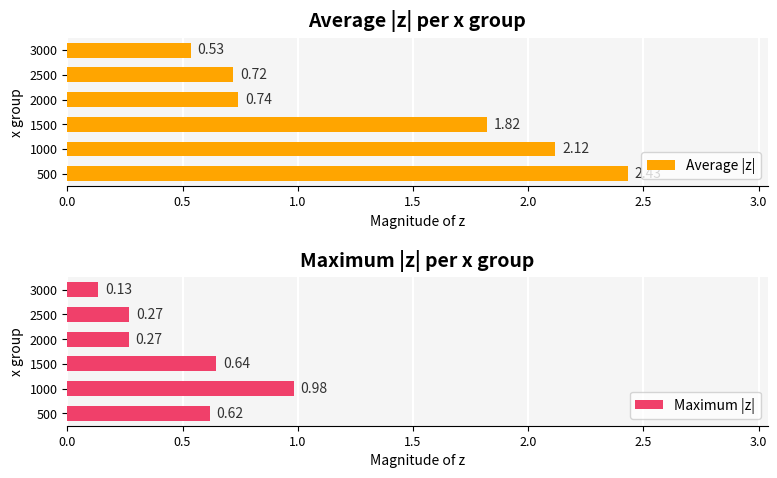

What is the value of the Maximum |z| bar at the 1st from the left?

0.6